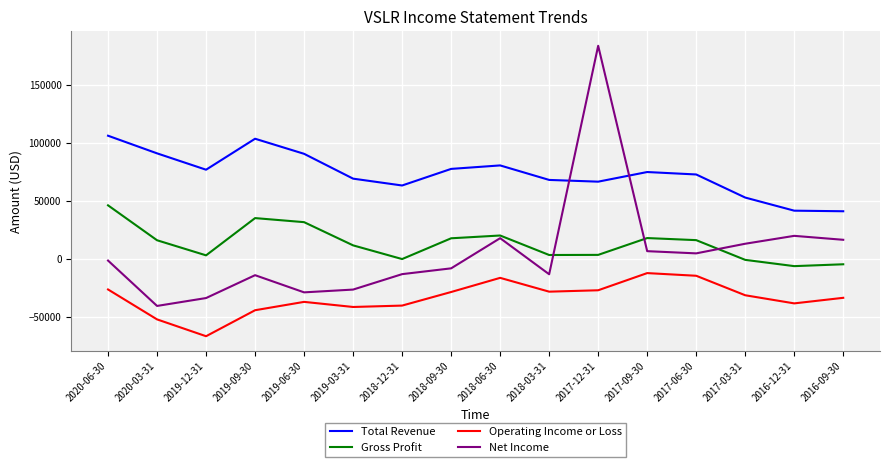

Which series changed the most between 2019-12-31 and 2018-06-30?

Net Income